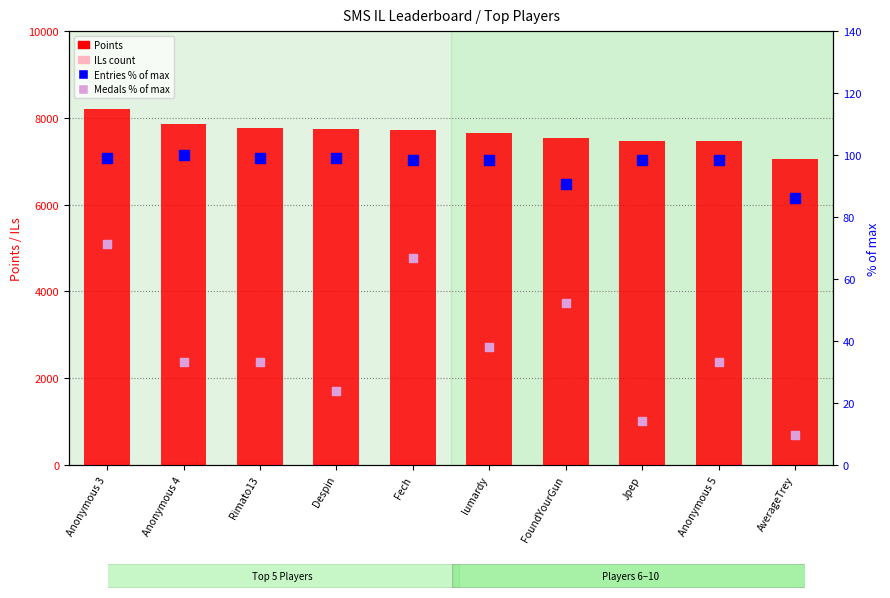

What is the total value across all series at Anonymous 3?

8483.6